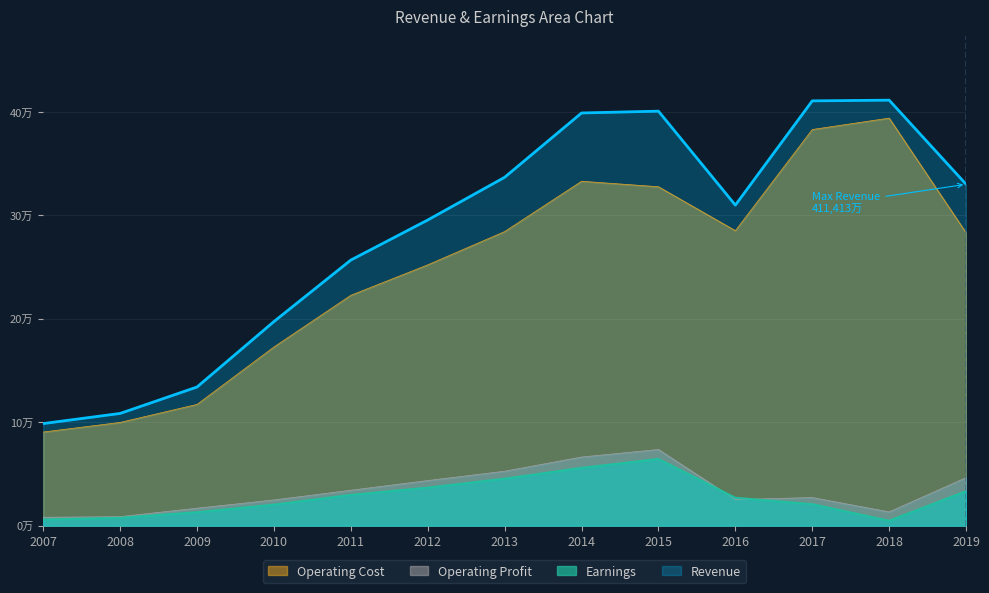

What are all the series names shown in the legend?

Operating Cost, Operating Profit, Earnings, Revenue